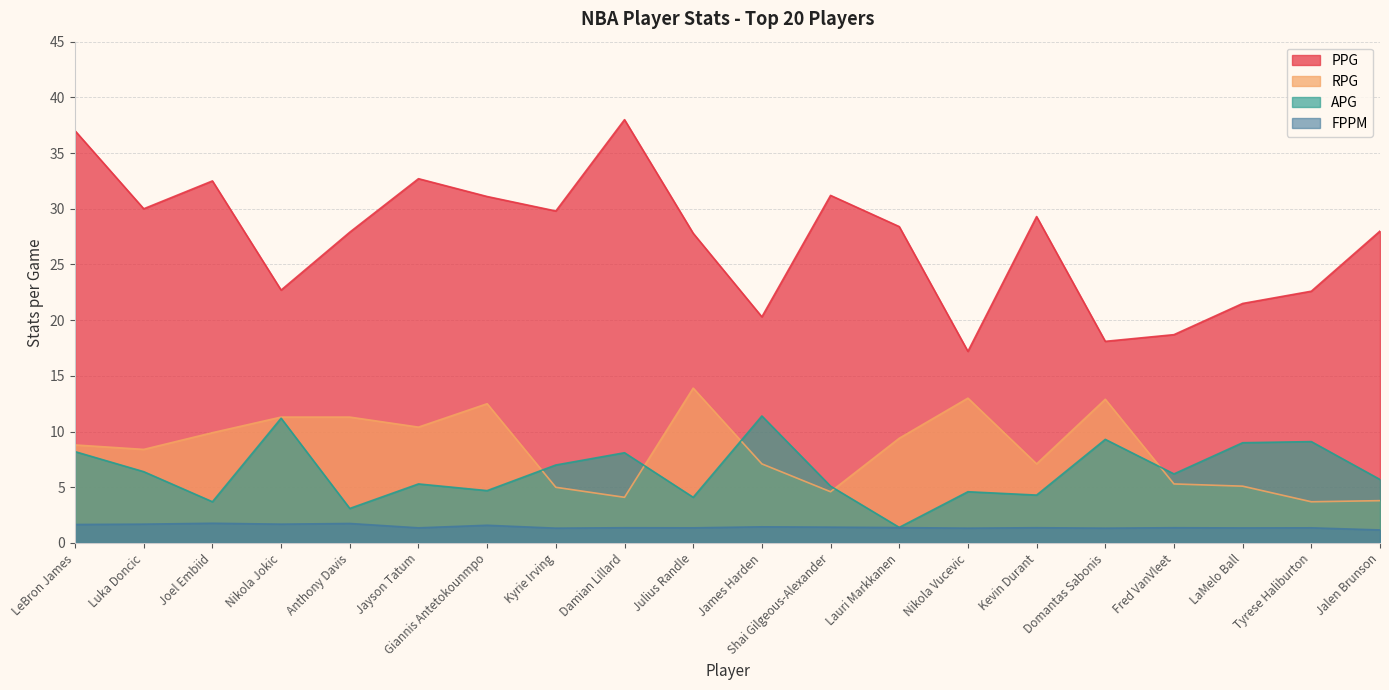

What position from the left is James Harden?

11